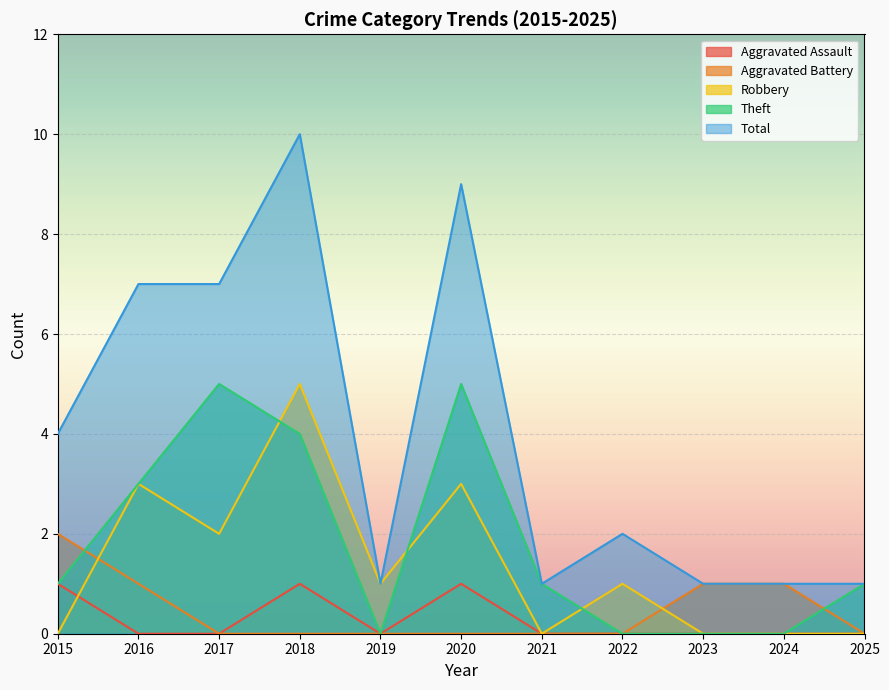

What is the difference between the maximum and minimum values in the Robbery series?

5